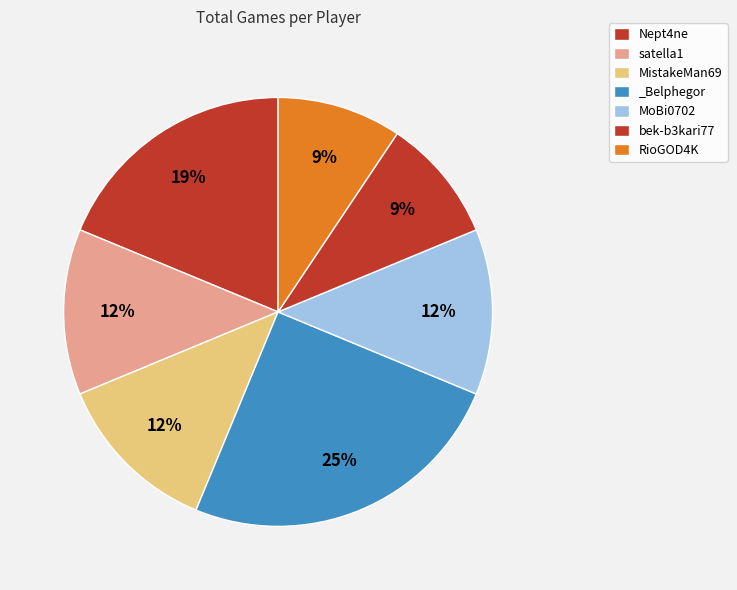

Rank the categories by value from lowest to highest.

bek-b3kari77, RioGOD4K, satella1, MistakeMan69, MoBi0702, Nept4ne, _Belphegor